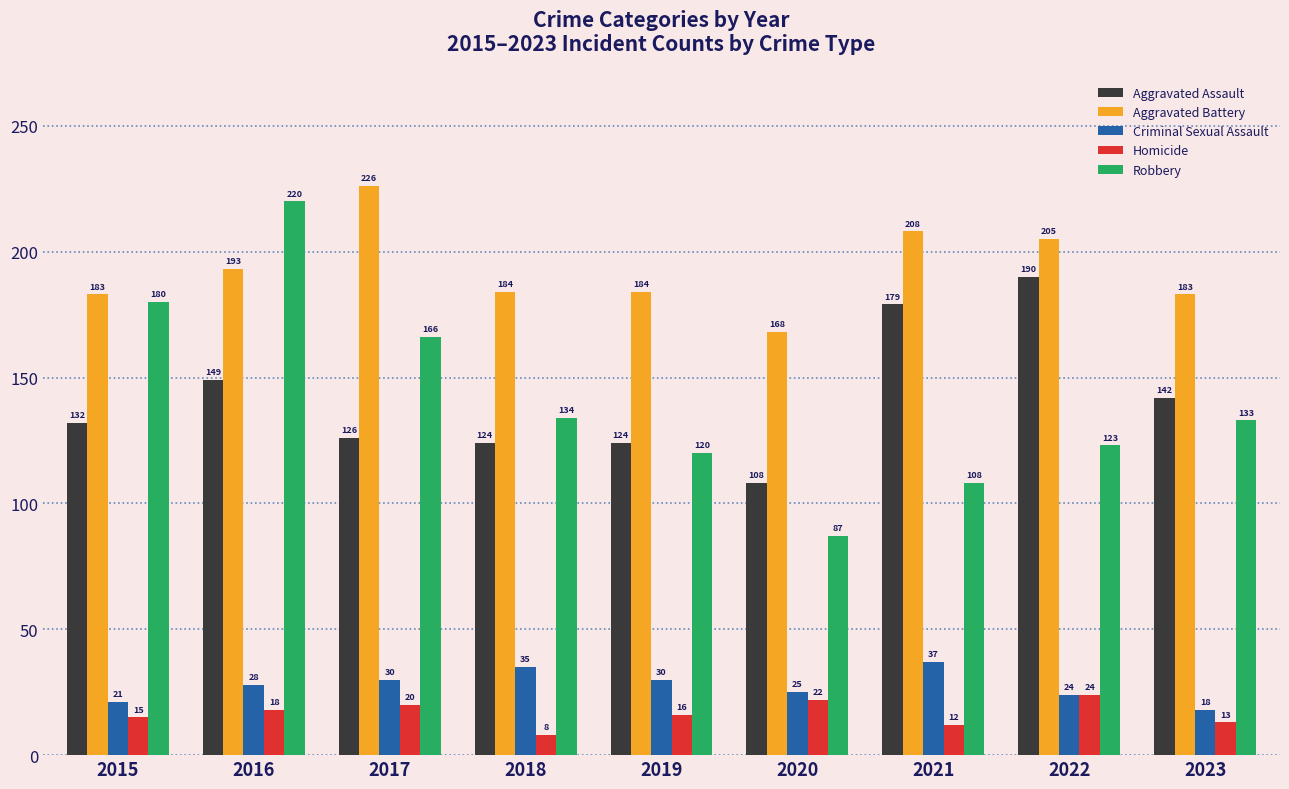

The Homicide series shows 13 at 2023. True or false?

True